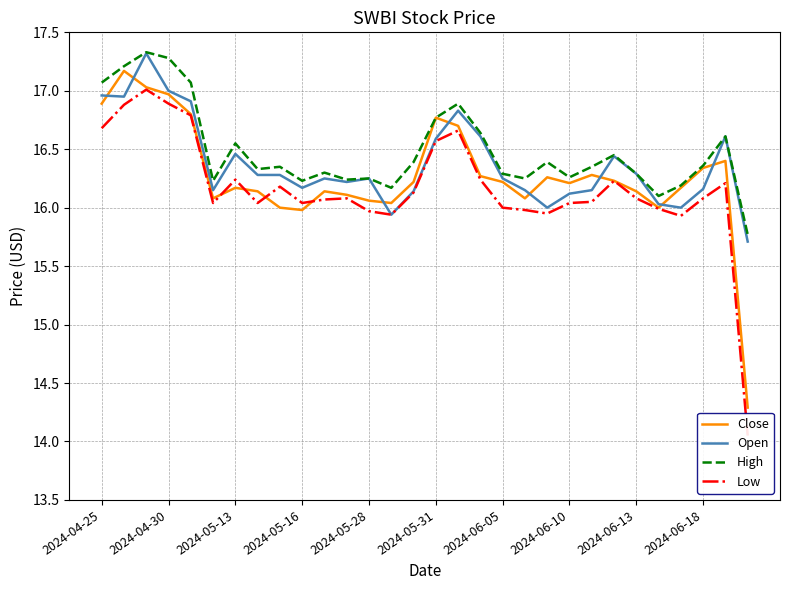

List the series in order of their overall mean, lowest first.

Low, Close, Open, High